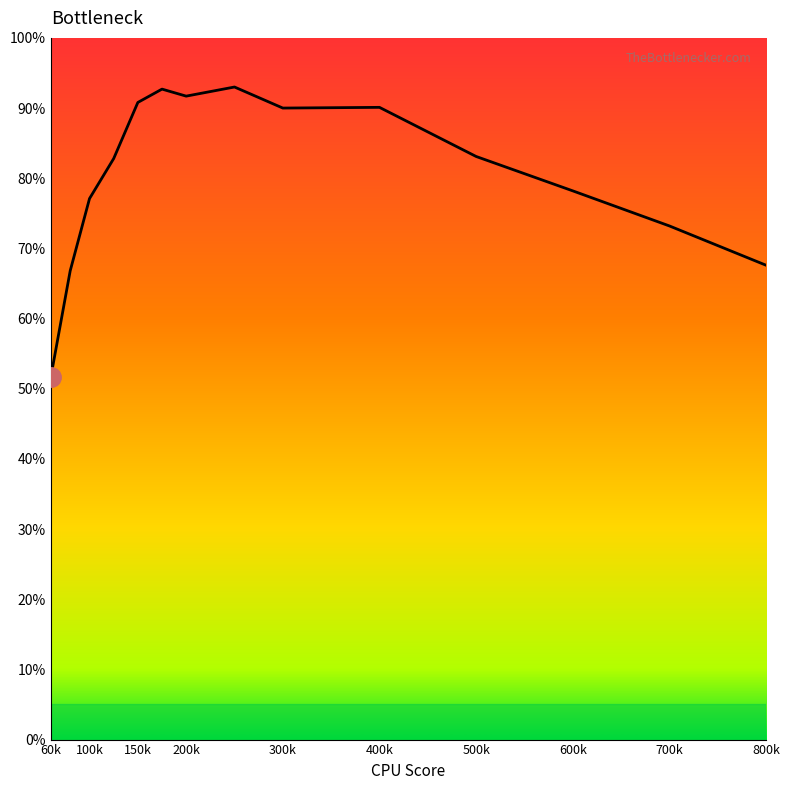

Does the chart have visible grid lines?

No